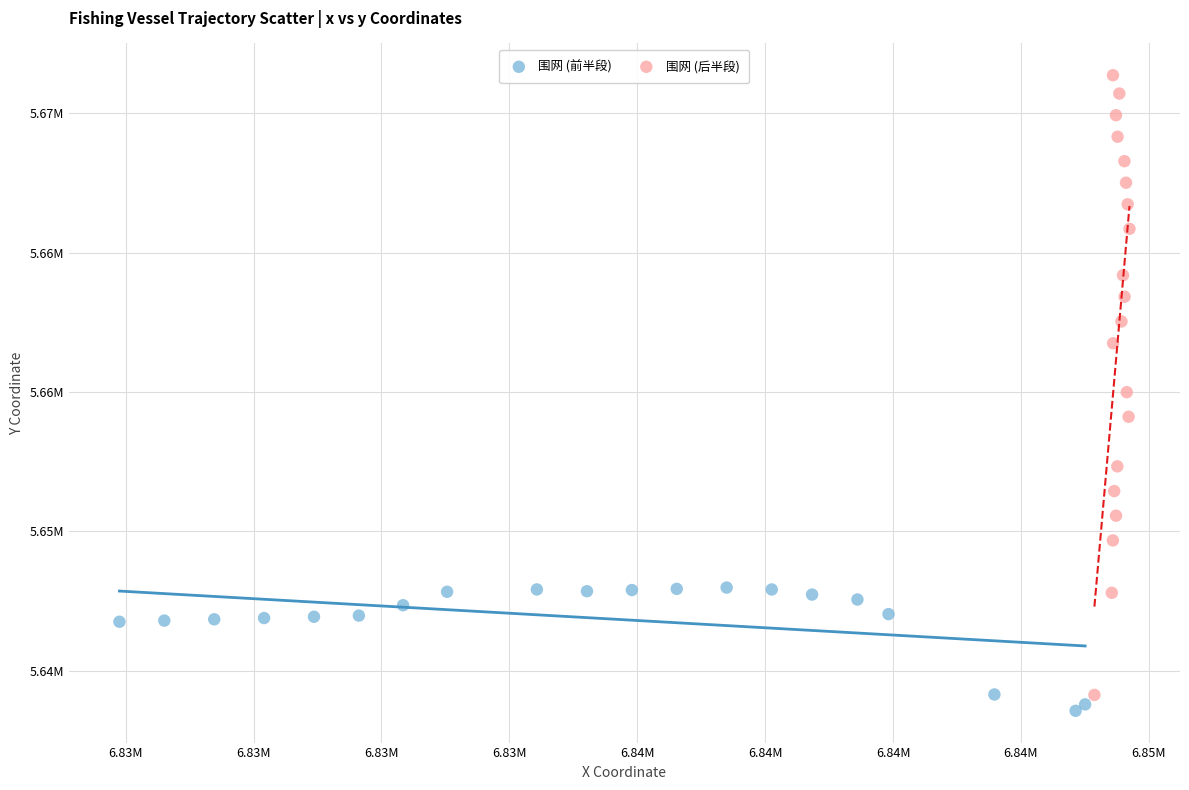

Which series reaches the minimum Y coordinate?

围网 (前半段)